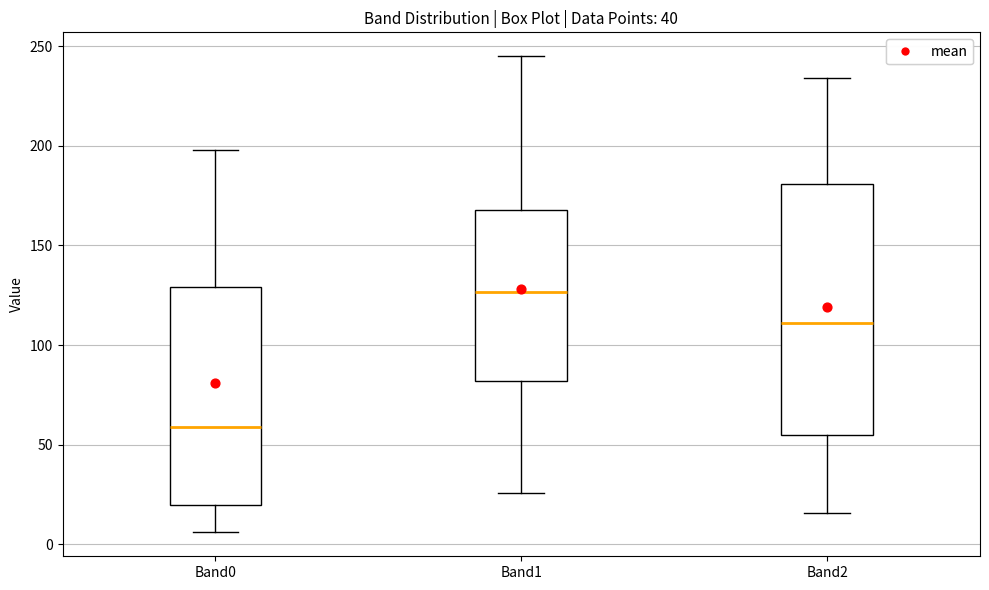

Which box has the highest median line?

Band1